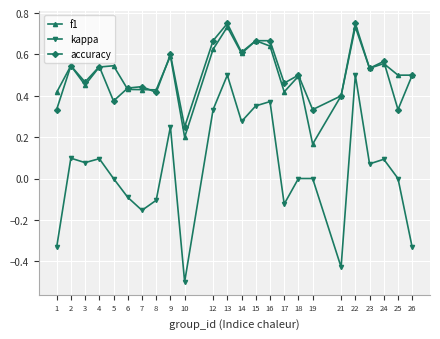

At how many categories does at least one series exceed 0?

24